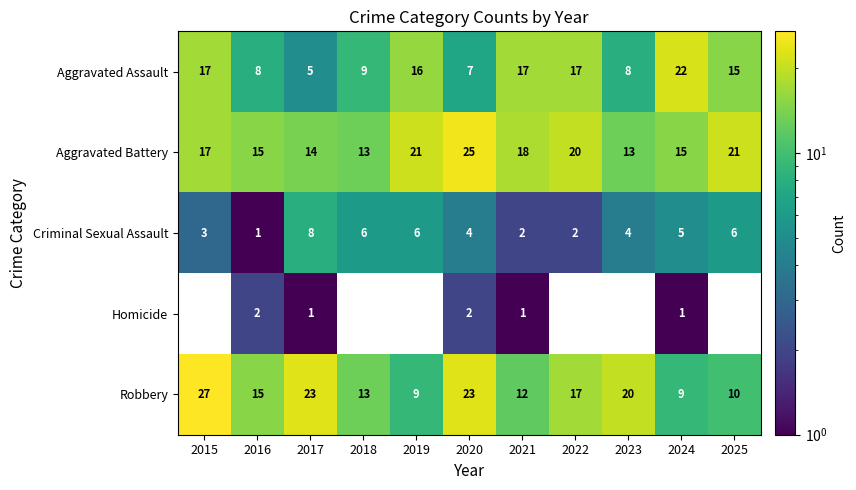

Is the value of Aggravated Battery at 2021 greater than the value of Criminal Sexual Assault at 2023?

Yes